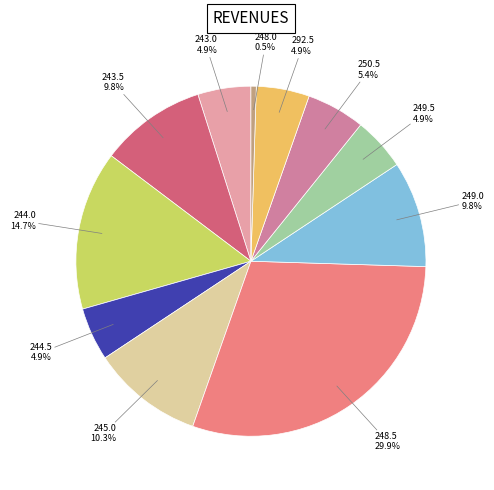

To the nearest percent, what percentage of the pie is 248.5?

30%